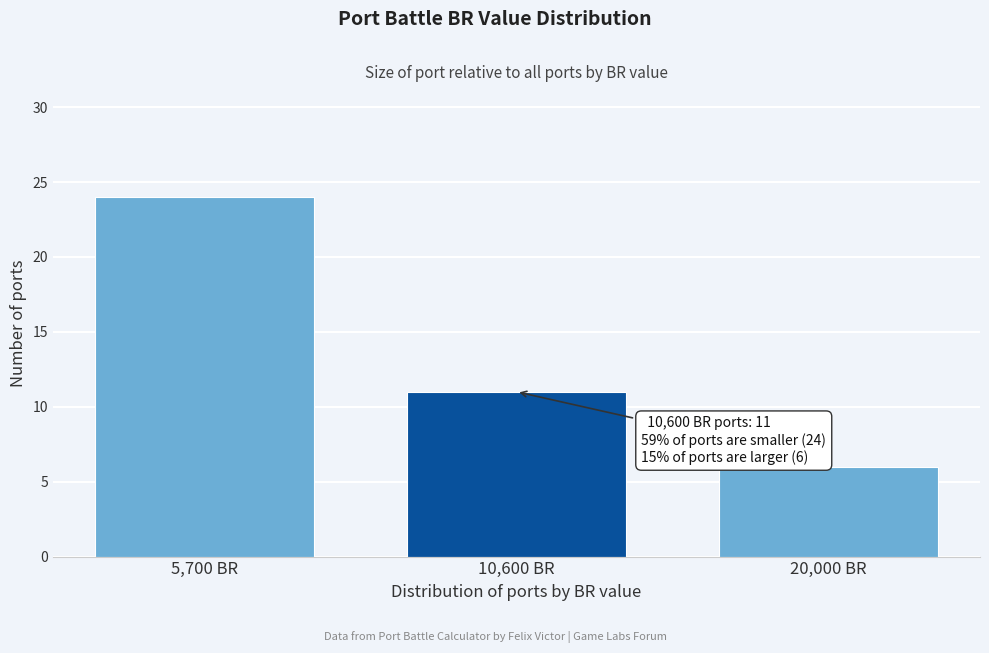

Reading left to right, what are all the values shown in this chart?

24	11	6